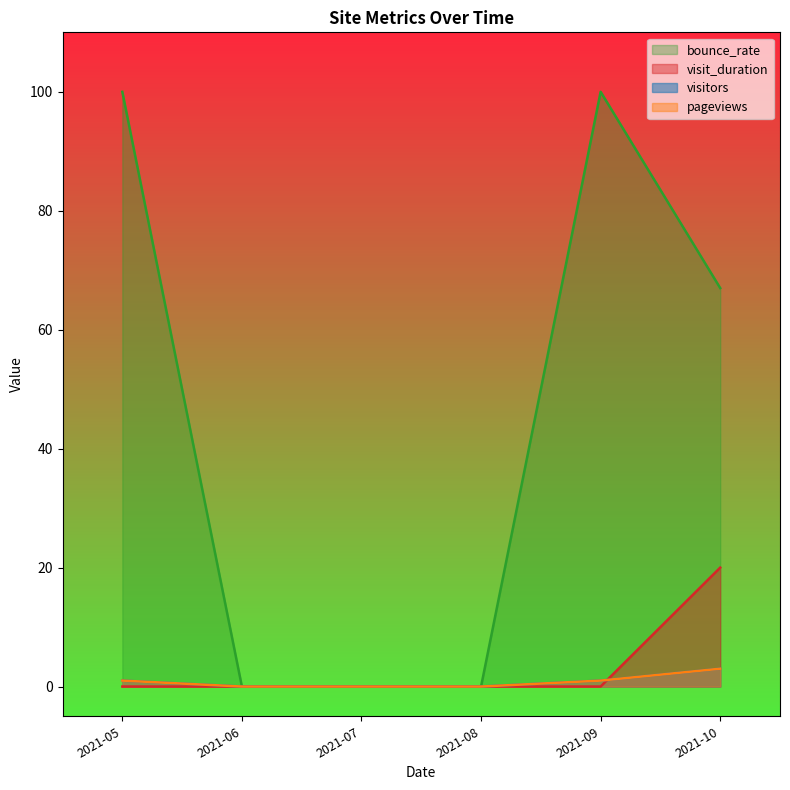

Between 2021-06 and 2021-08, which series saw the biggest shift?

visitors